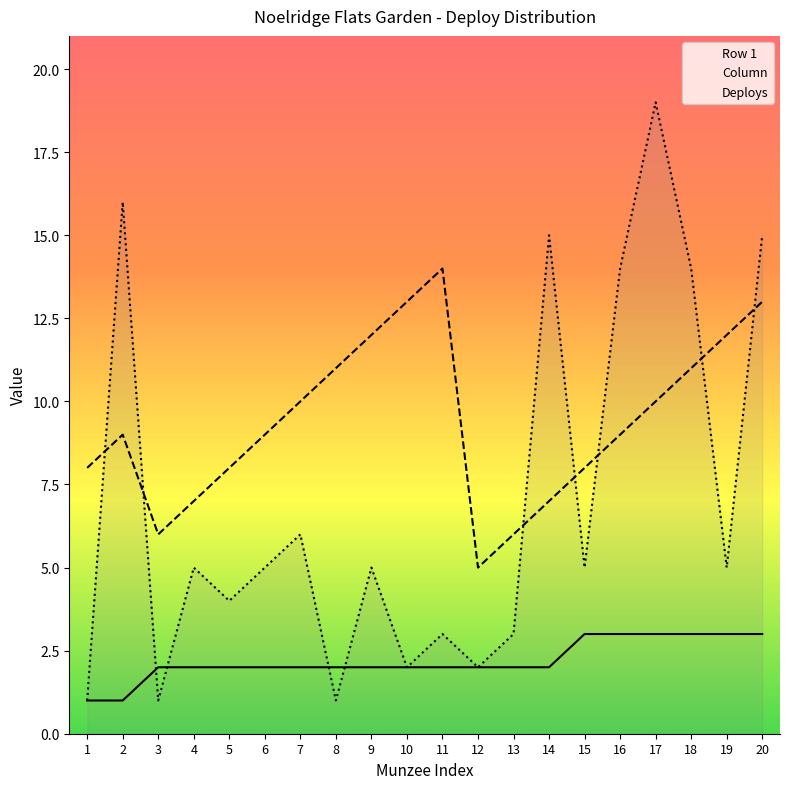

Does the chart display data point markers on the line(s)?

No